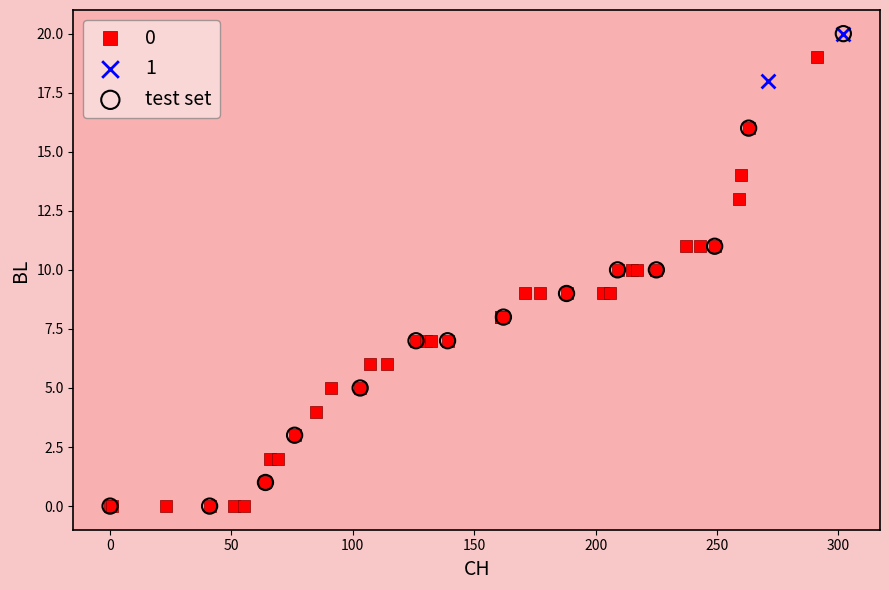

What are all the series names shown in the legend?

0, 1, test set